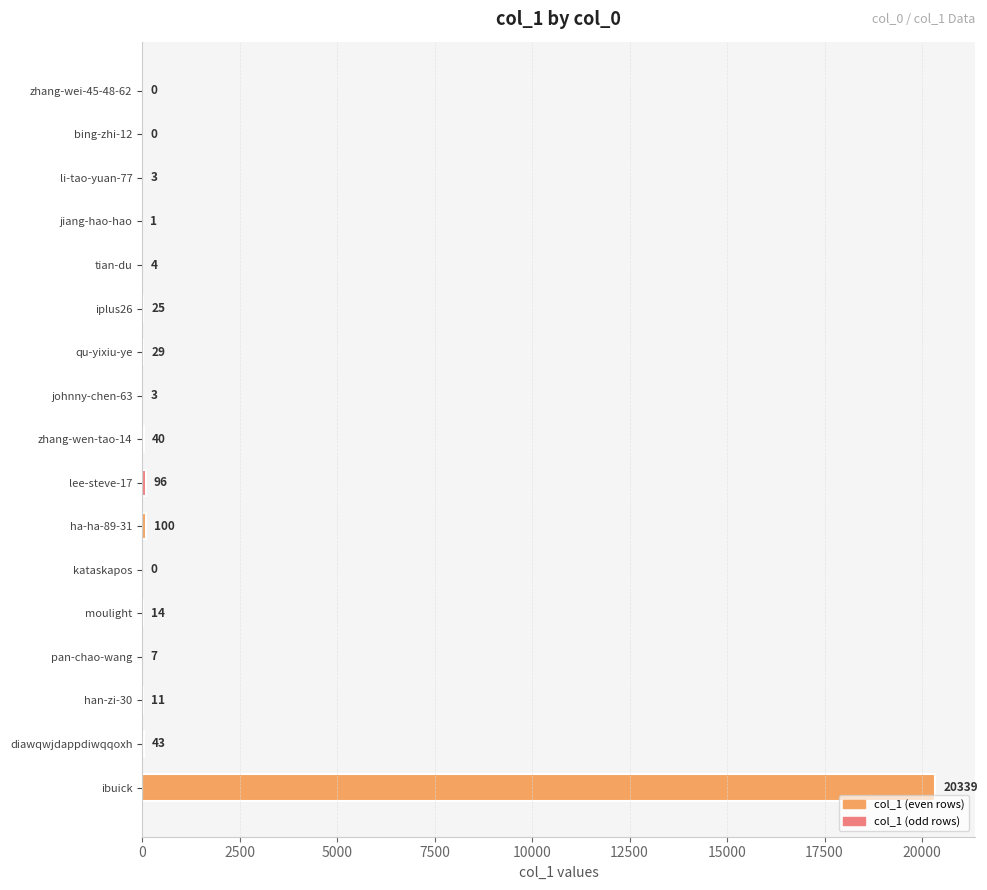

What value does the data have at moulight?

14